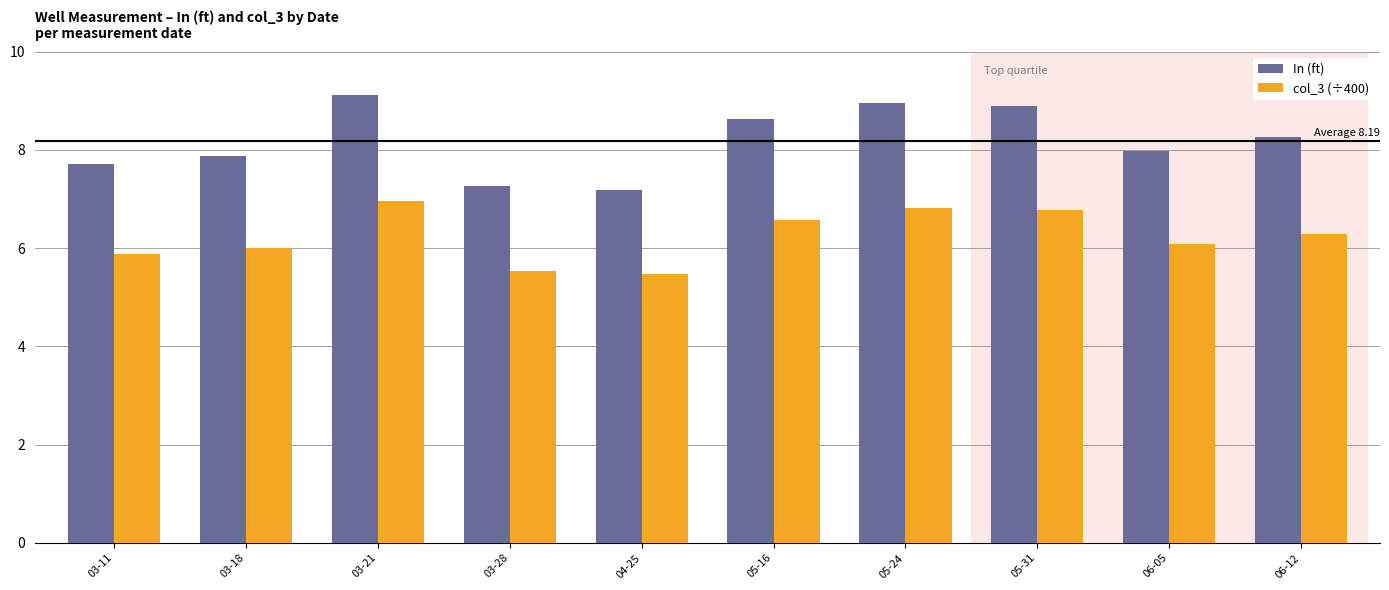

At which category is the sum across all series the highest?

03-21